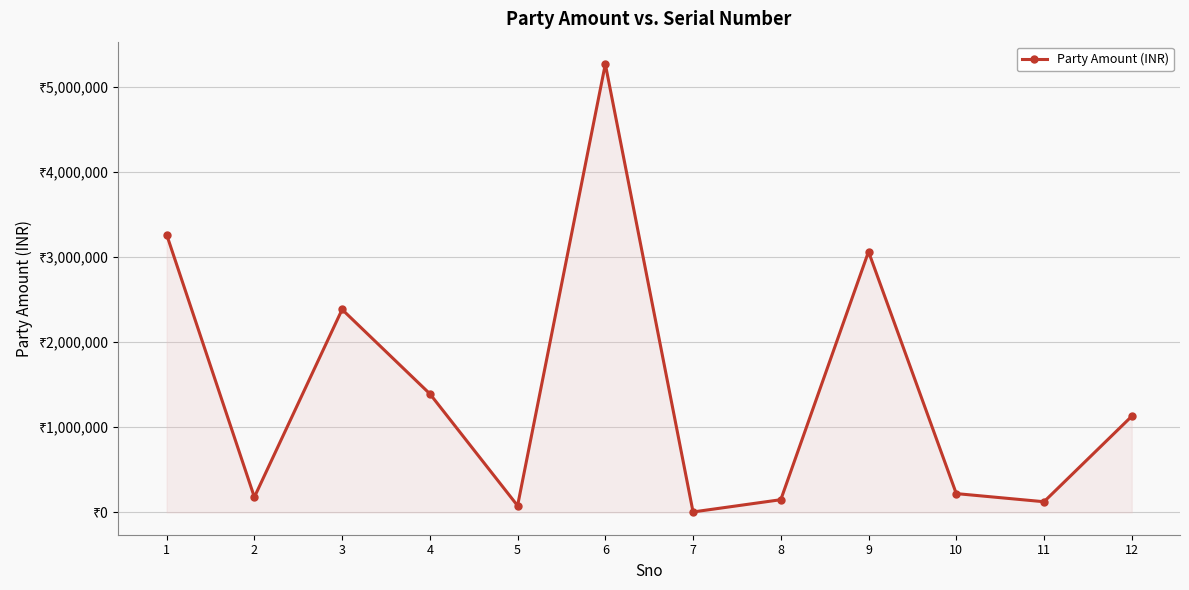

How many series are shown in this chart?

1